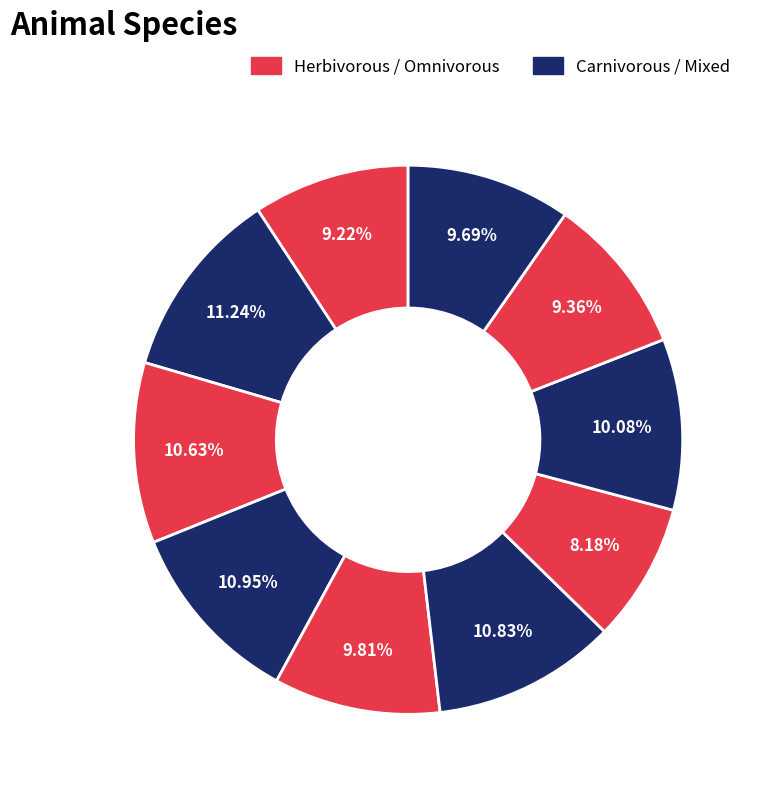

Count the number of slices in the pie.

10